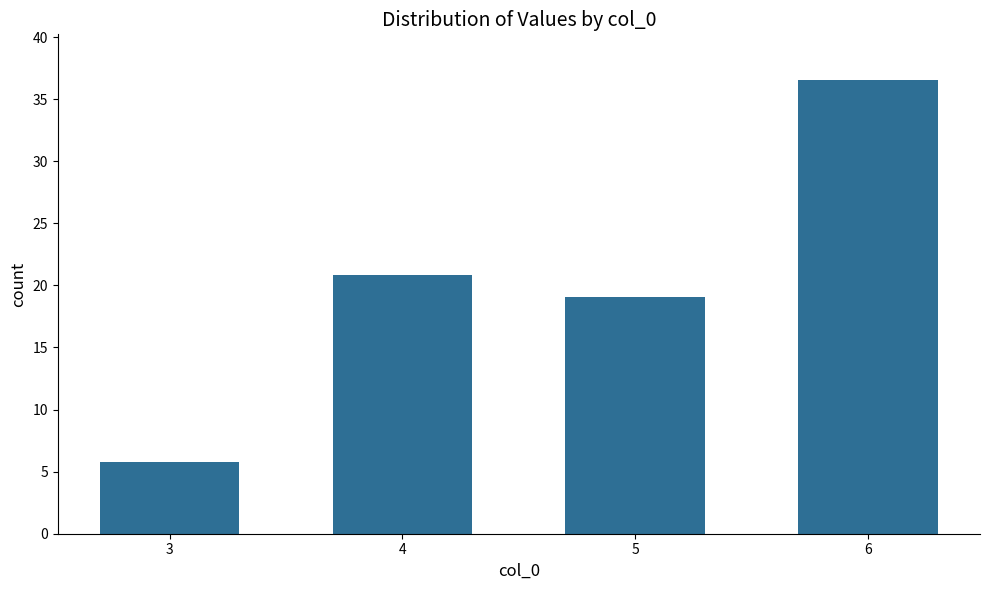

Count the number of categories in the chart.

4